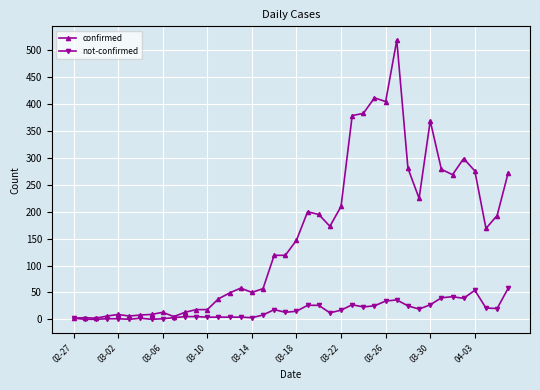

Which series has the widest spread of values?

confirmed